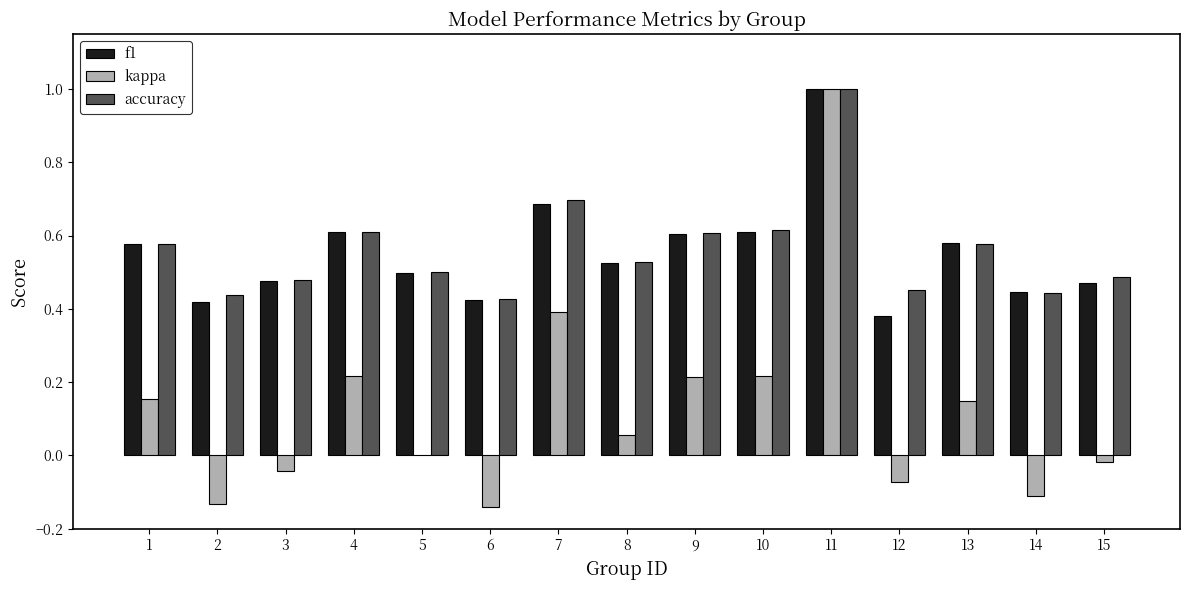

What is the total value across all series at 9?

1.4